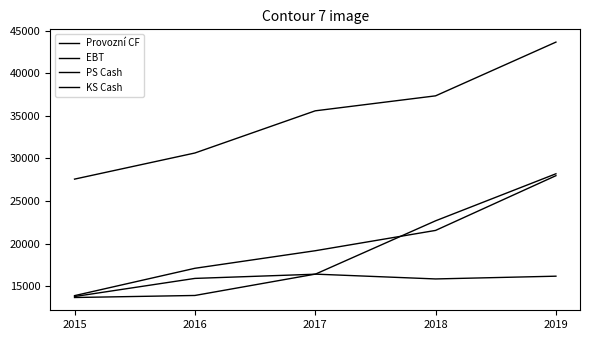

True or false: PS Cash has a value of 22149 at 2016.

False